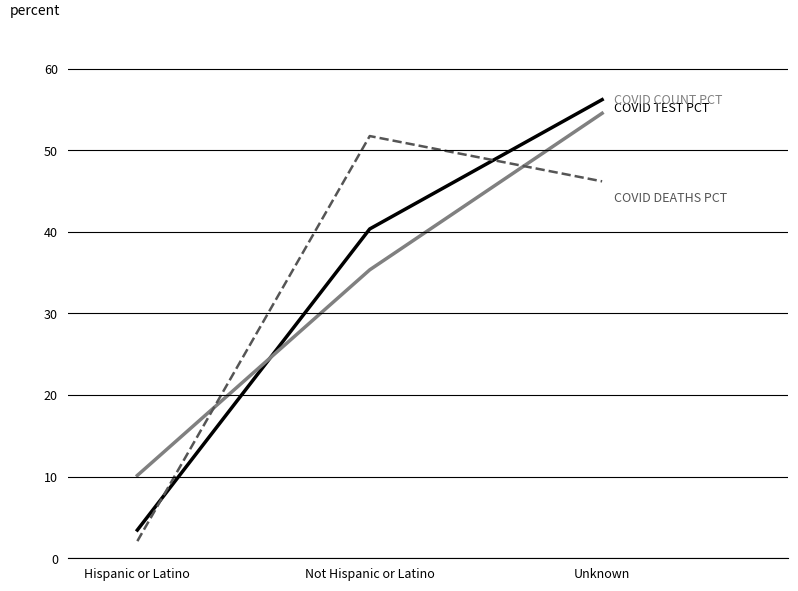

What is the difference between the highest and lowest values at Unknown?

10.0